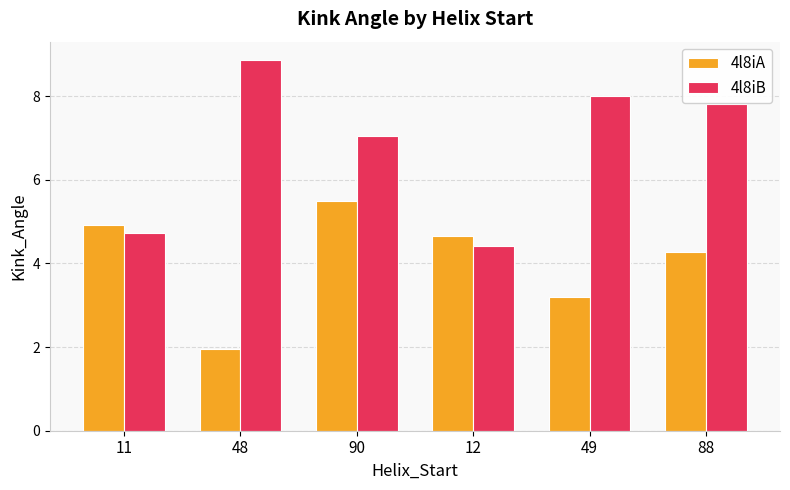

Which category has the highest value in the 4l8iB series?

48